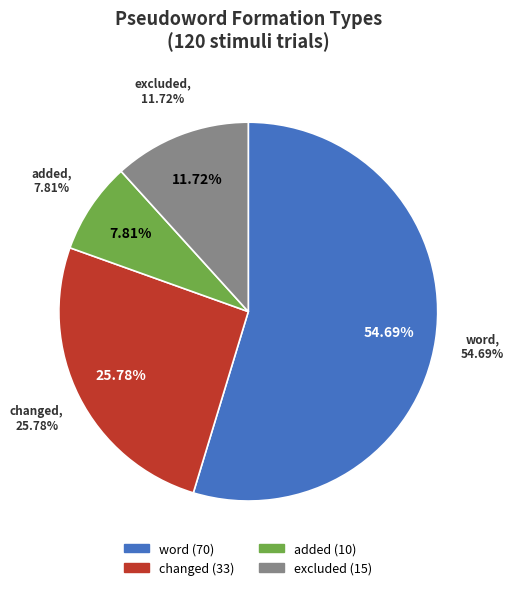

Rank the categories by value from highest to lowest.

word, pseudoword_changed, pseudoword_excluded, pseudoword_added